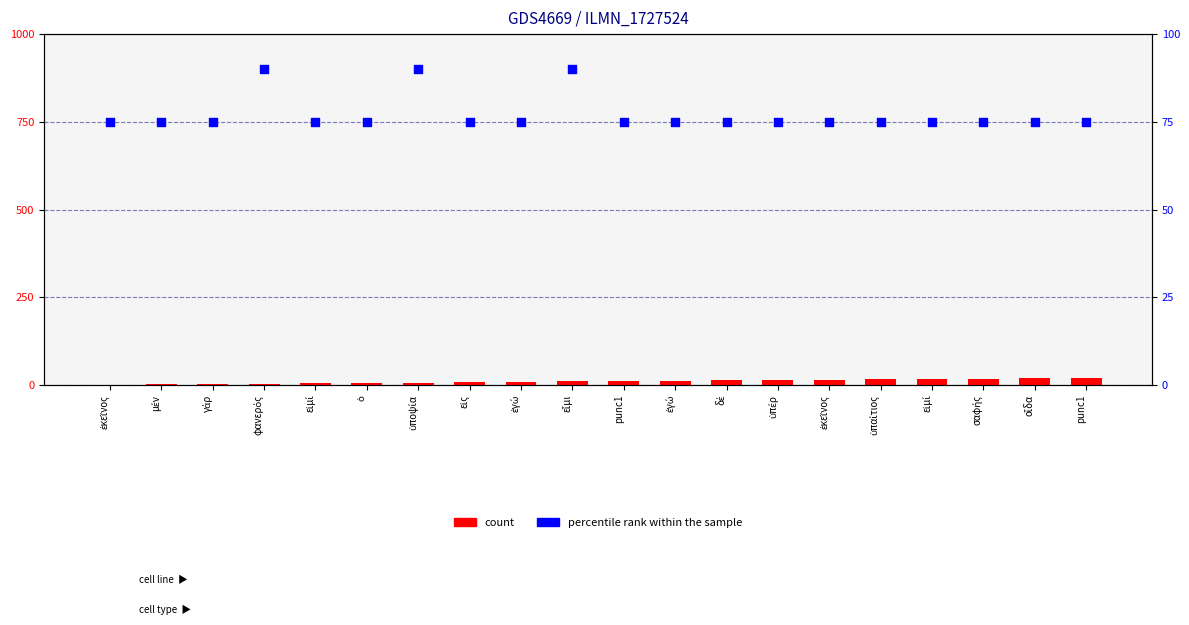

Is the value of count at ἐγώ greater than the value of percentile rank within the sample at ἐκεῖνος?

No